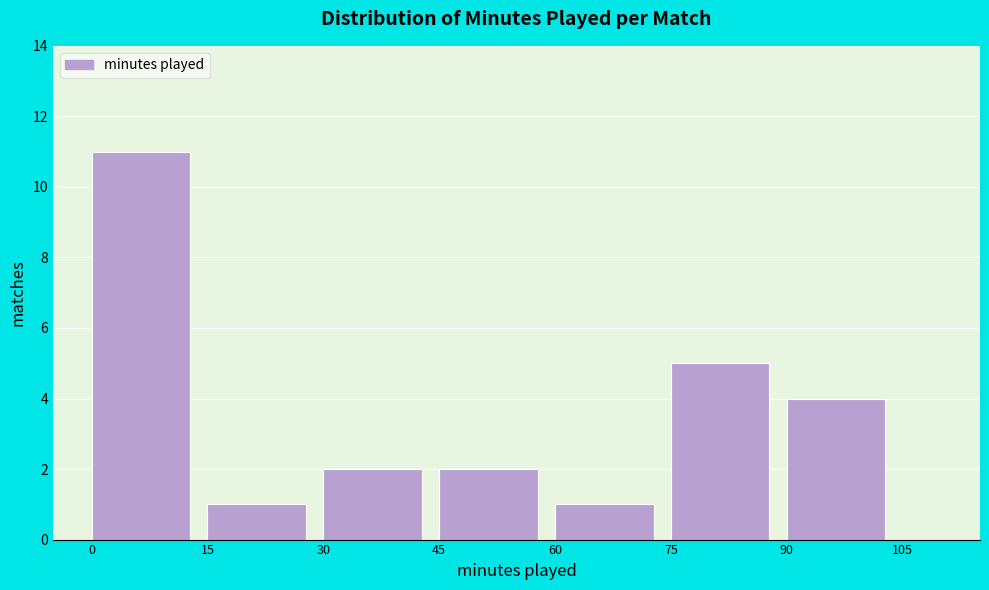

Reading left to right, list every bar in this chart as the range it spans on the x-axis followed by its height. The values are not printed on the chart, so give them approximately, as read against the axis.

0 to 15: 11
15 to 30: 1
30 to 45: 2
45 to 60: 2
60 to 75: 1
75 to 90: 5
90 to 105: 4